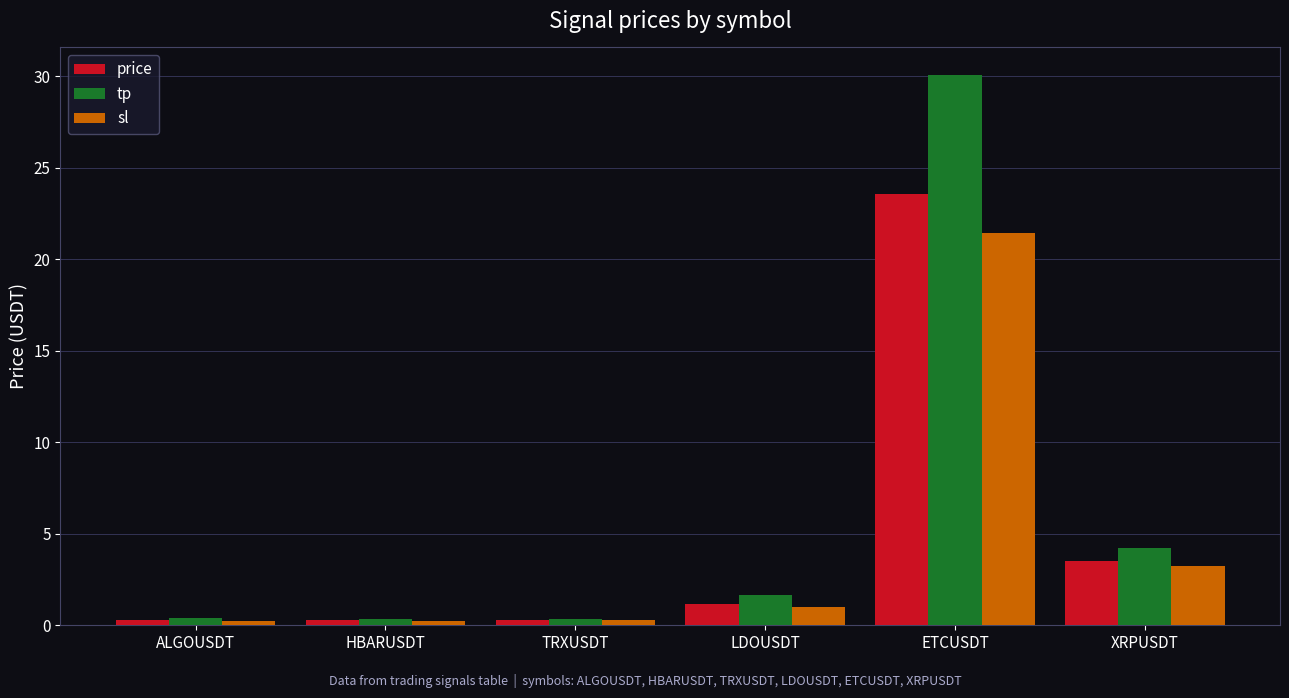

What are all the series names shown in the legend?

price, tp, sl